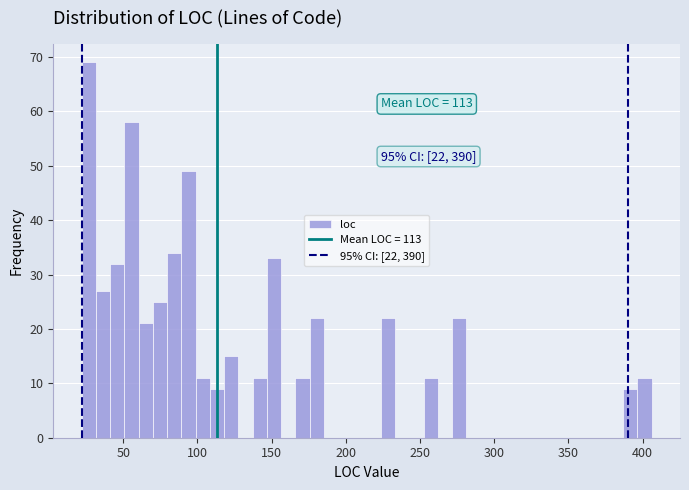

Around what value on the x-axis is the tallest bar? Give the approximate position of its centre, as read against the axis.

25